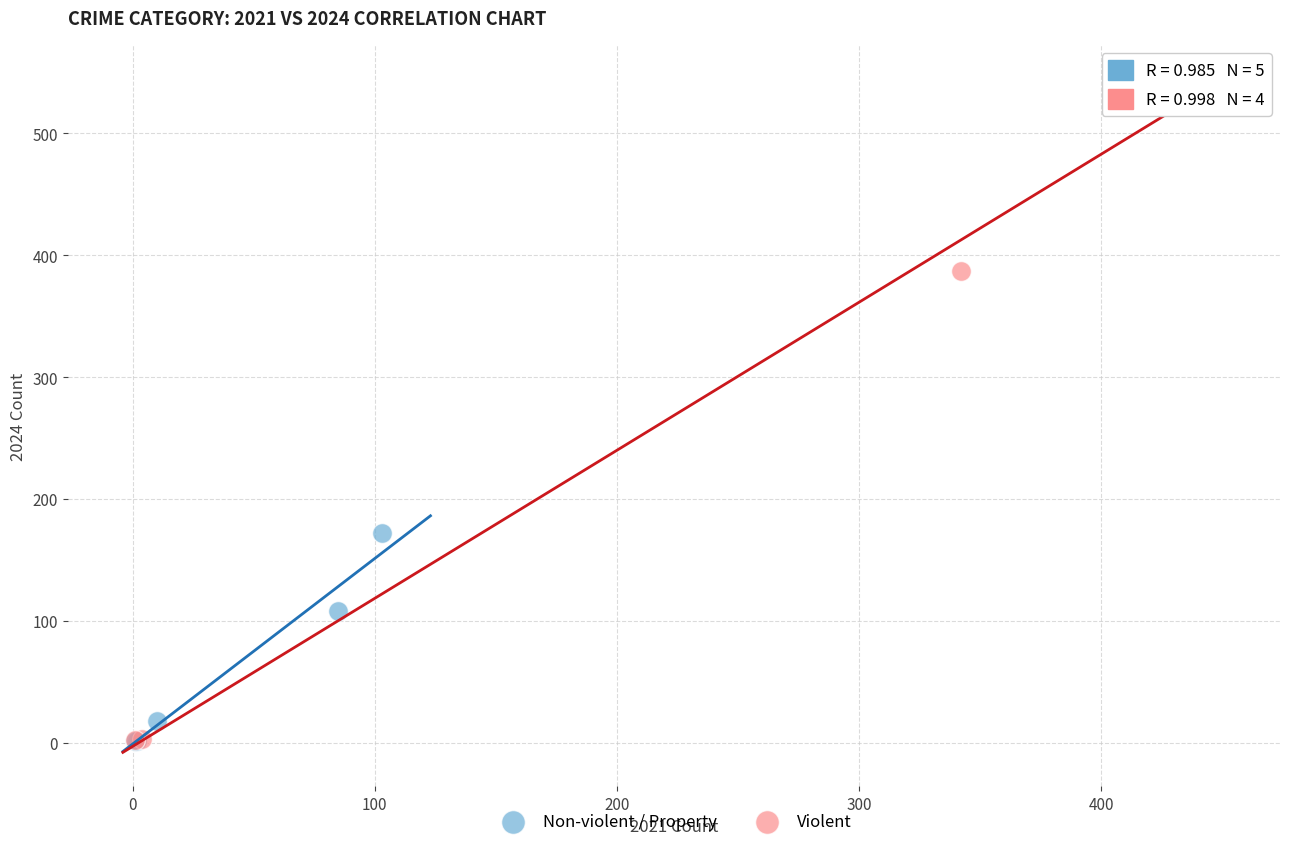

Which series reaches the maximum Y coordinate?

Violent